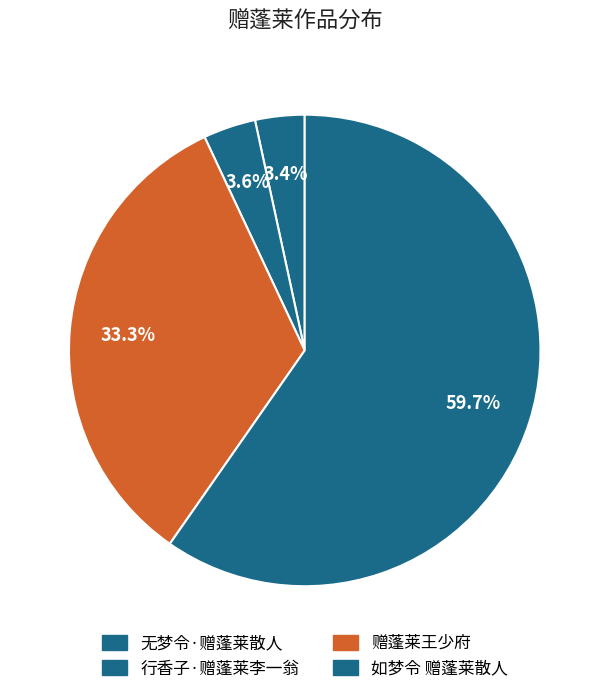

How many segments does this pie chart have?

4